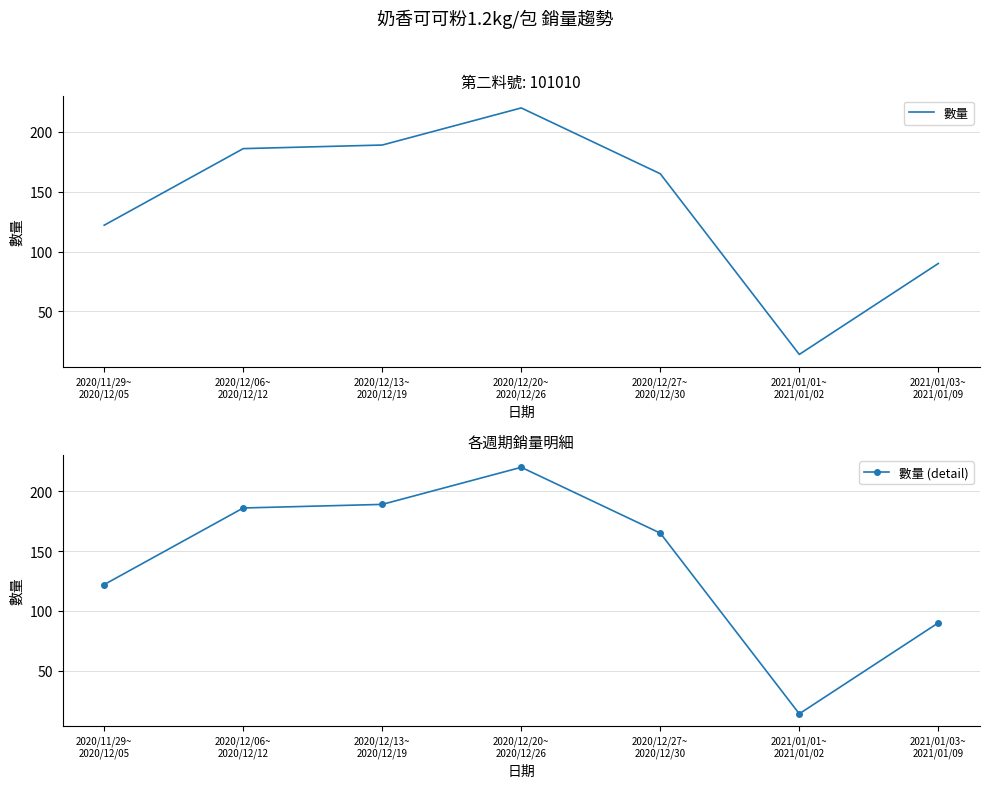

Which has a higher value, 2020/12/20~
2020/12/26 or 2020/12/06~
2020/12/12?

2020/12/20~
2020/12/26